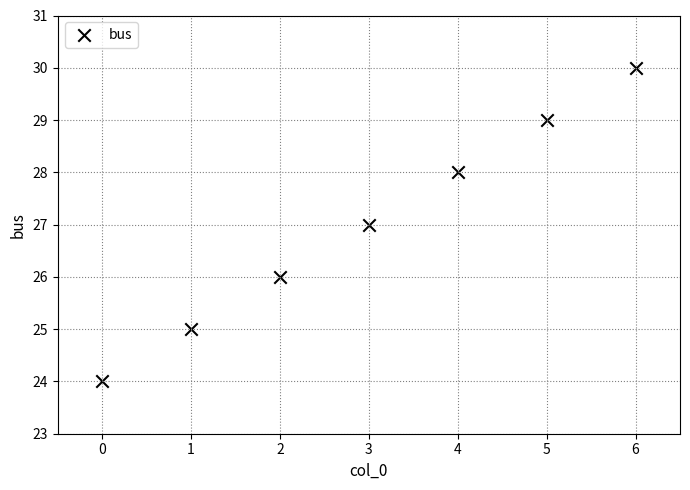

What is the average Y value?

27